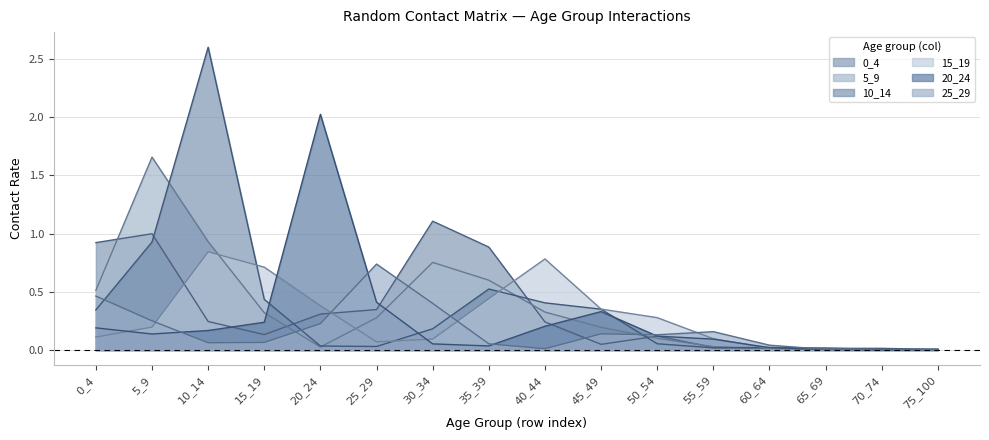

After their last crossing, which series has the higher values: 10_14 or 0_4?

0_4